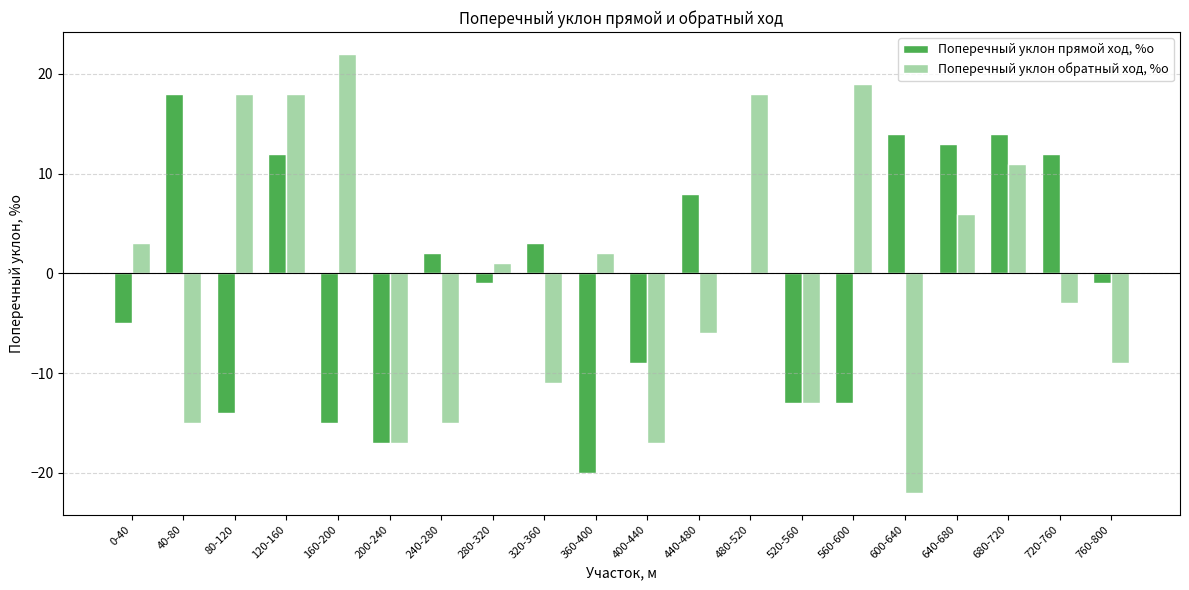

What is the sum of all Поперечный уклон прямой ход, %о values?

-12